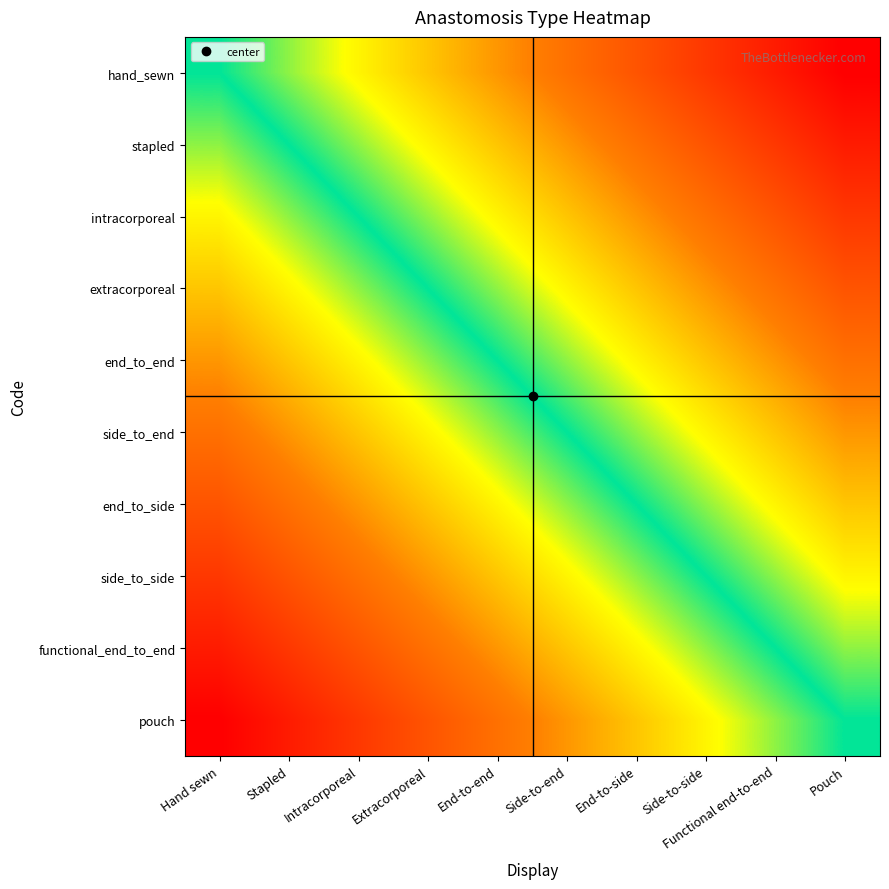

Count the number of categories in the chart.

10